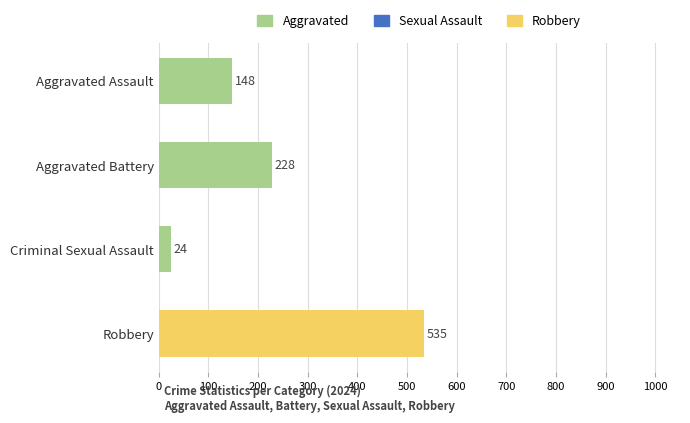

How many values are below 228?

2